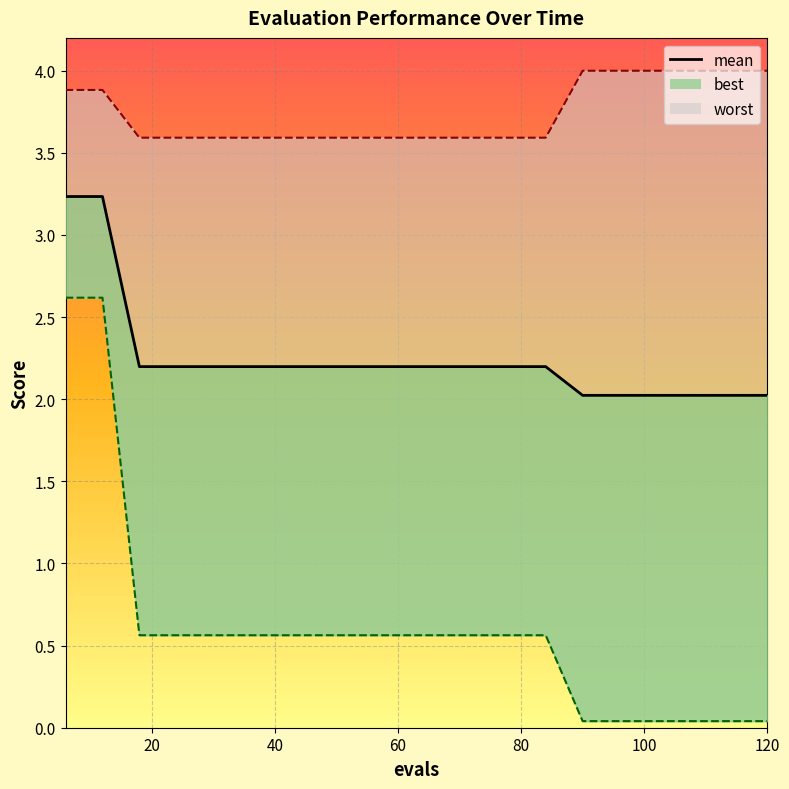

What is the difference between the maximum and minimum values?

1.2